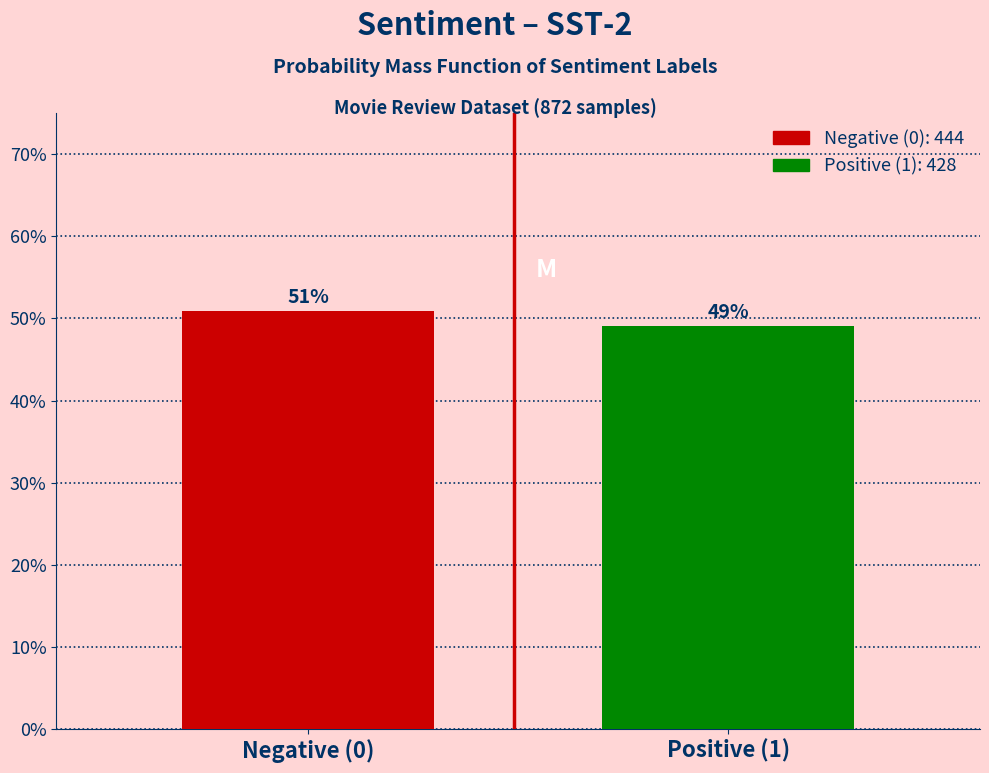

Does the chart contain any negative values?

No